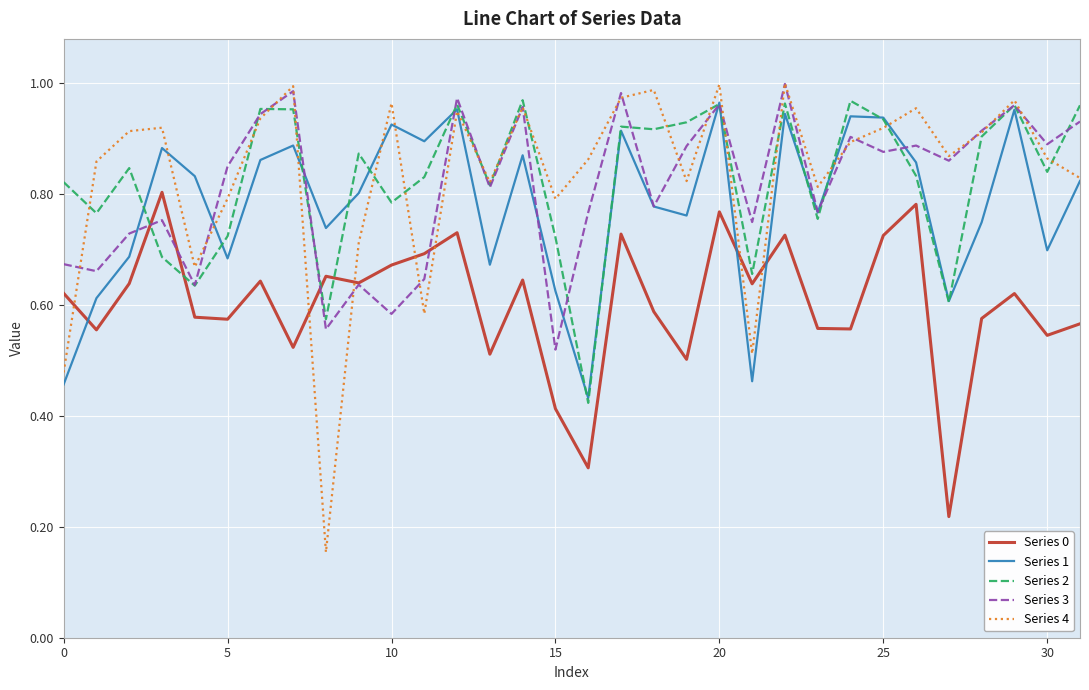

What are all the series names shown in the legend?

Series 0, Series 1, Series 2, Series 3, Series 4